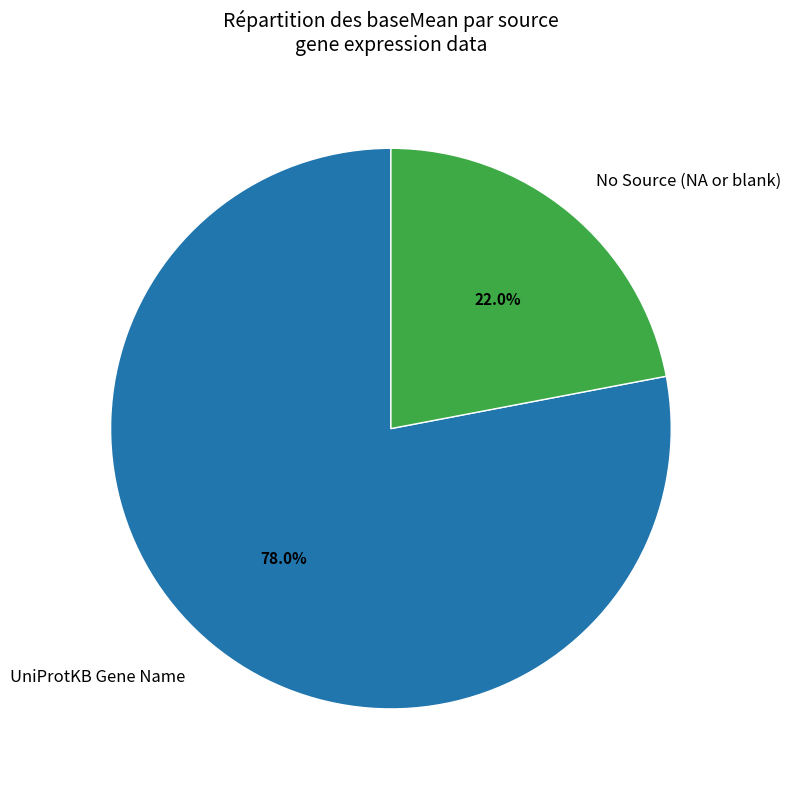

What percentage do No Source (NA or blank) and UniProtKB Gene Name together represent?

100.0%